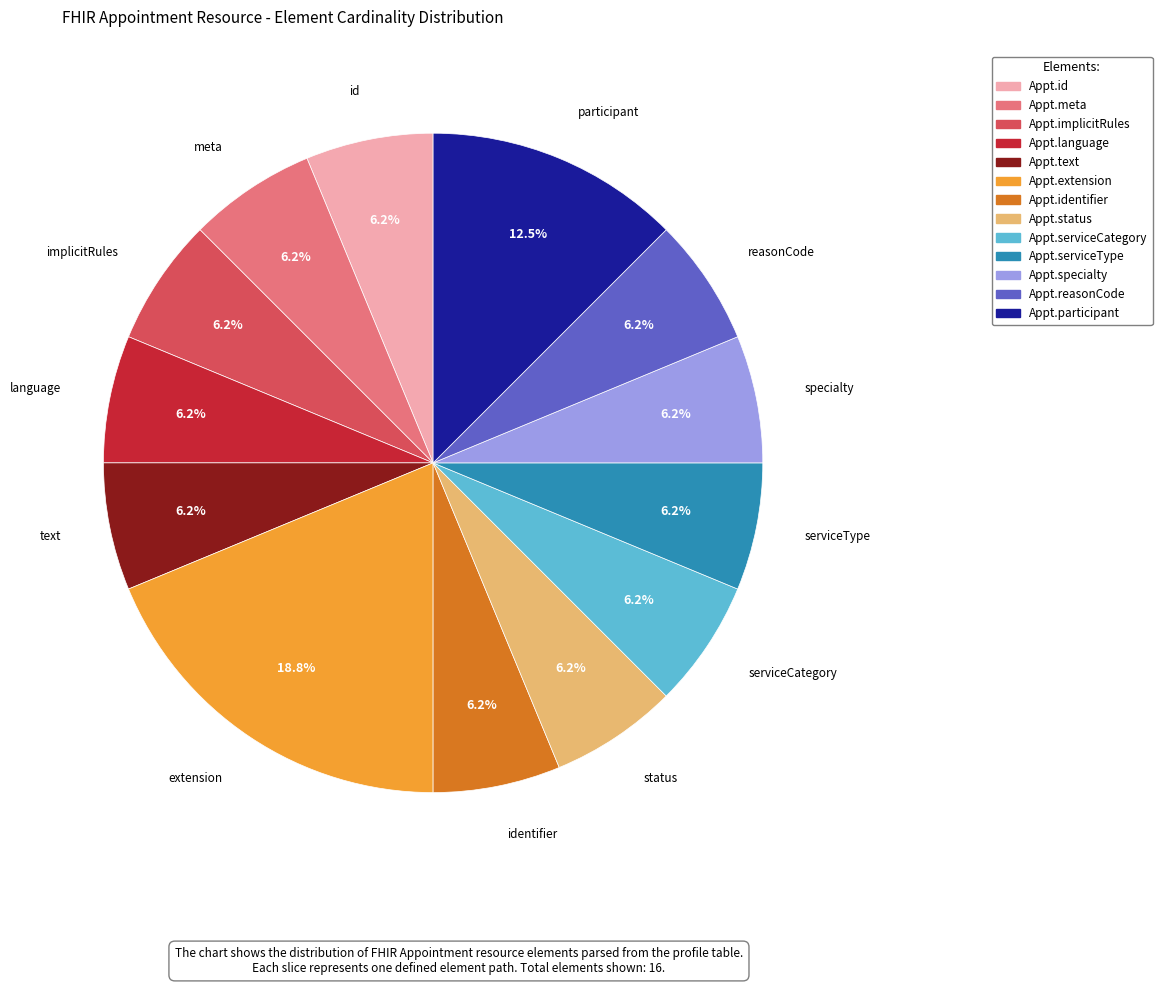

Does any single category account for the majority?

No